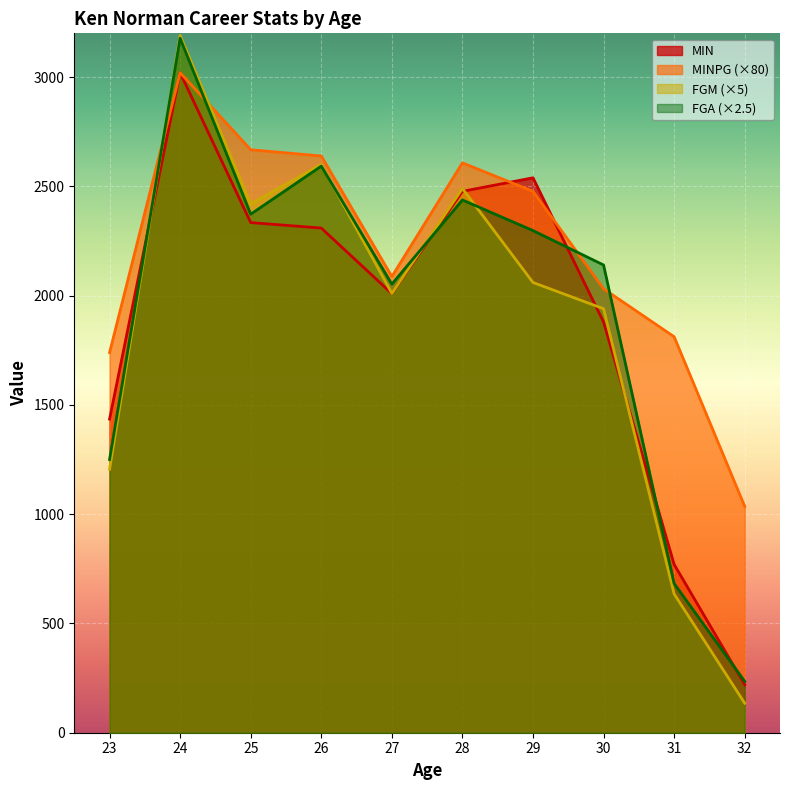

Where is the first local minimum for MINPG?

27